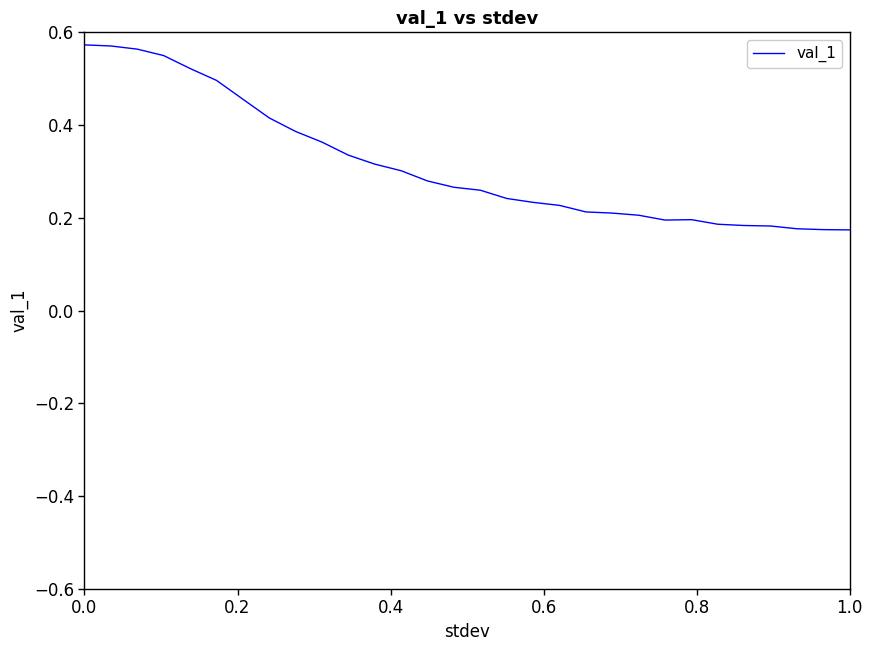

What is the average value?

0.3